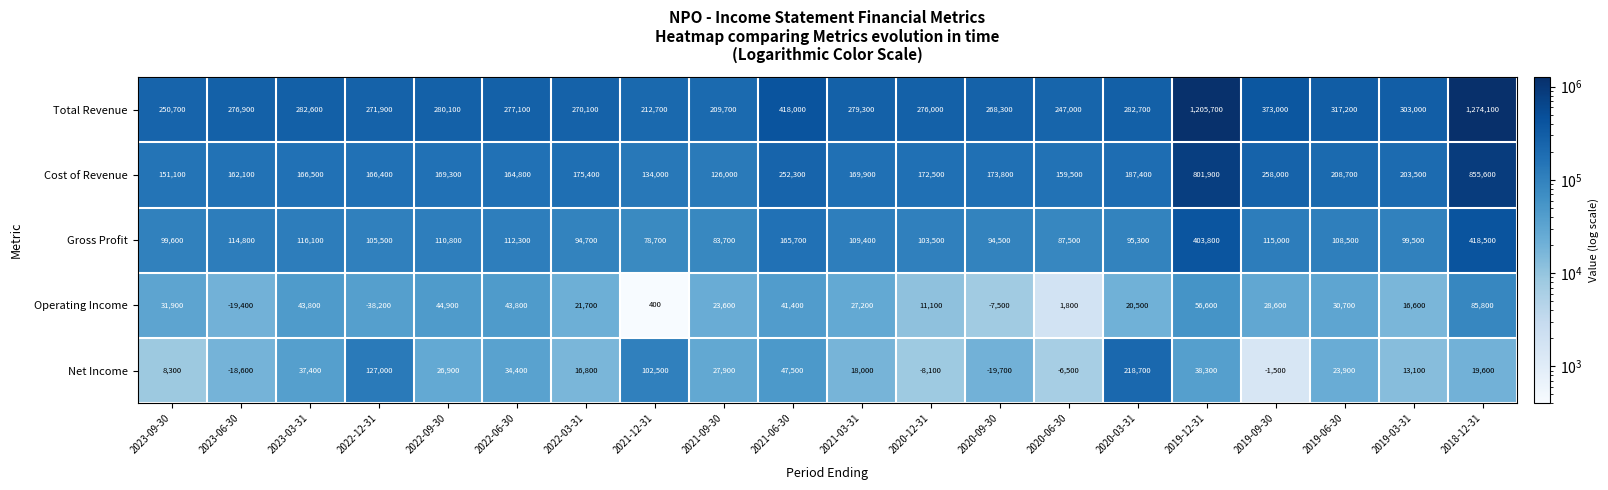

Which series has the largest range (max minus min)?

Total Revenue